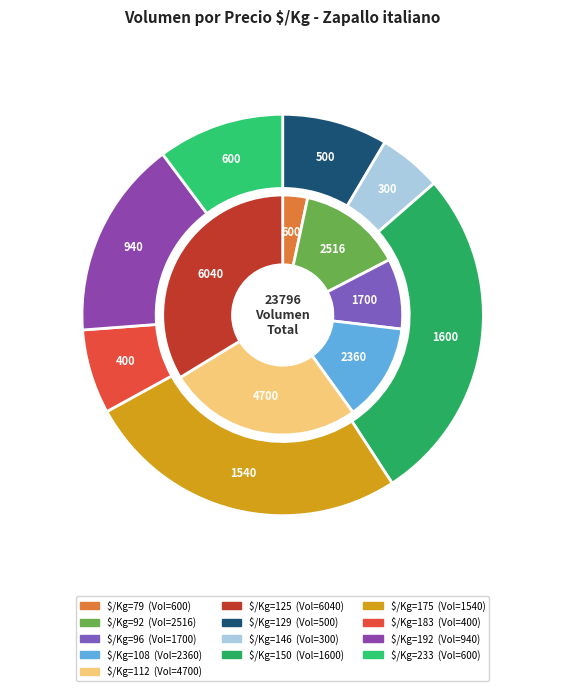

What is the change in value from 146 to 183?

+100